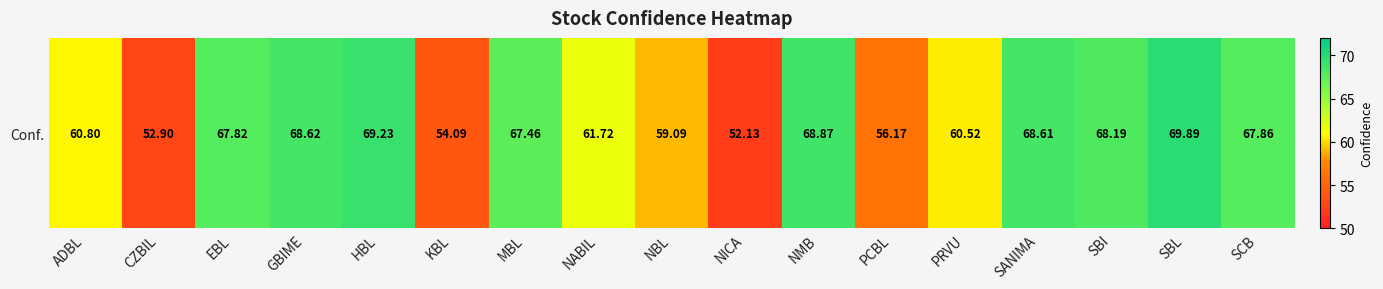

At which label does the data first exceed 67?

EBL